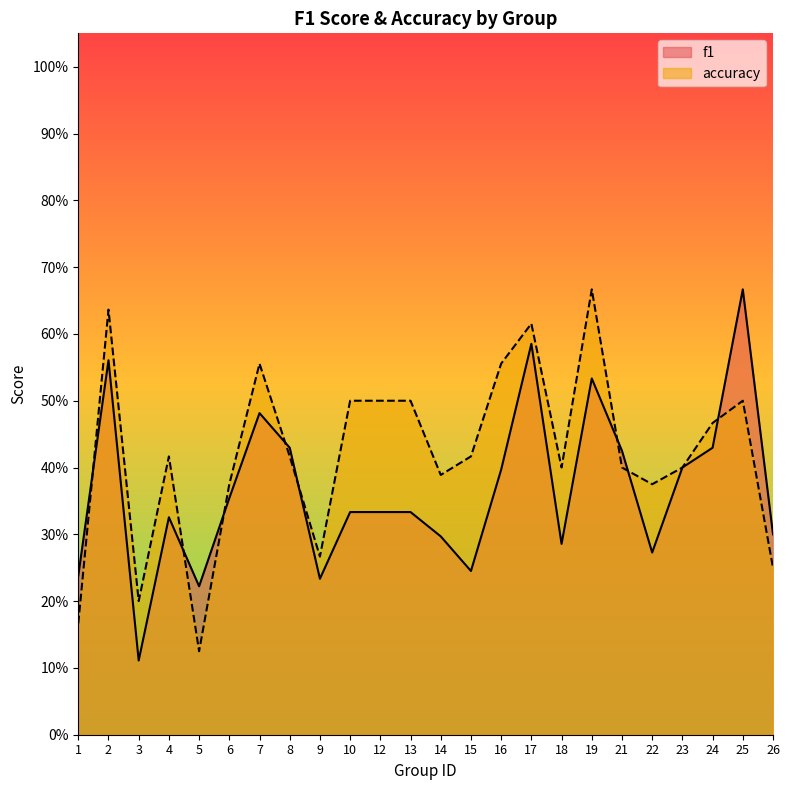

What is the maximum value shown in the chart?

0.7